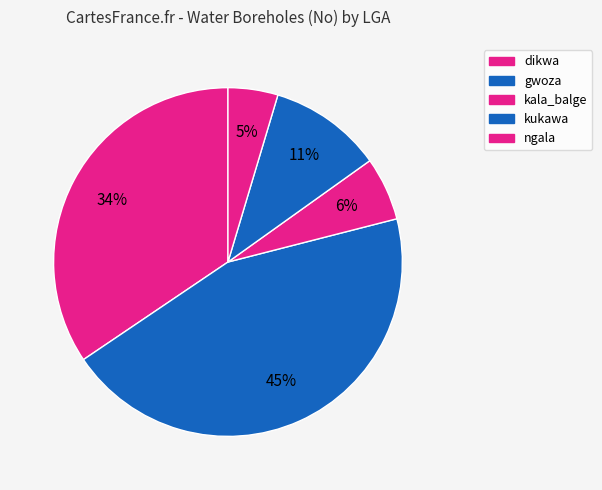

What percentage is the kala_balge slice, to the nearest percent?

6%